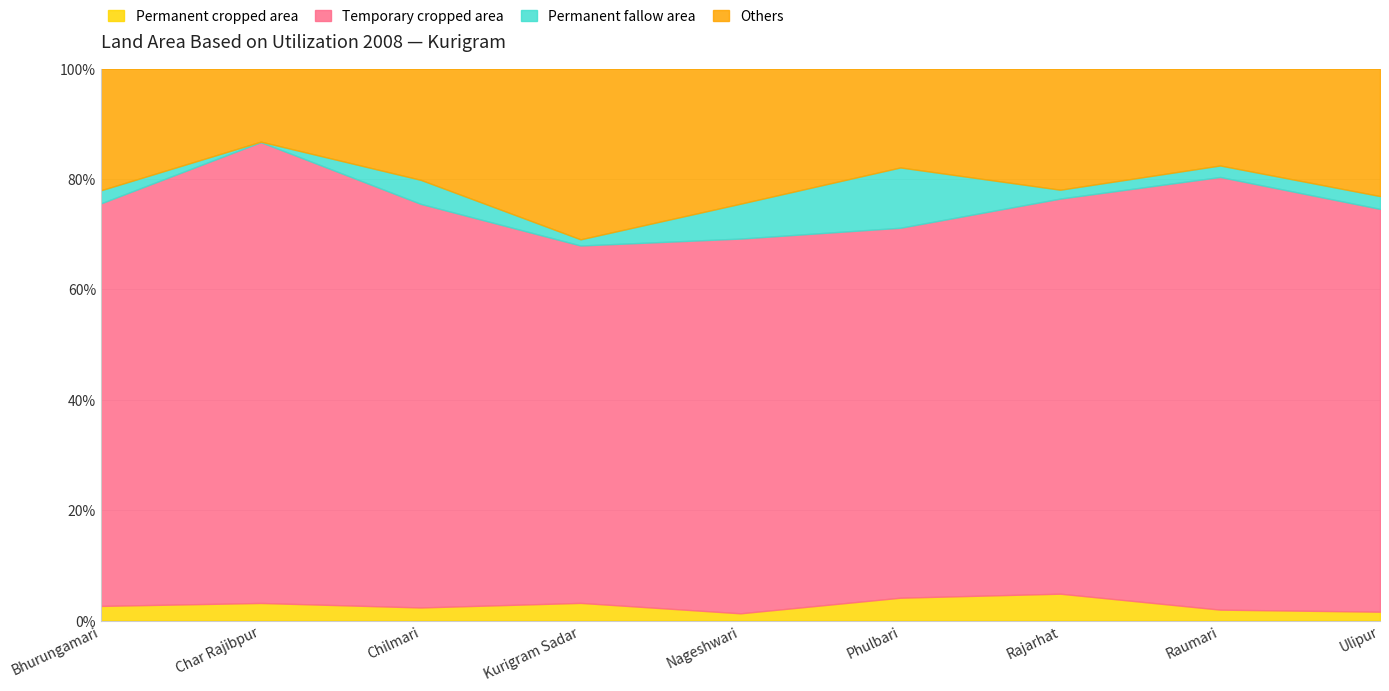

How many values in the Temporary cropped area series are below 31963?

4